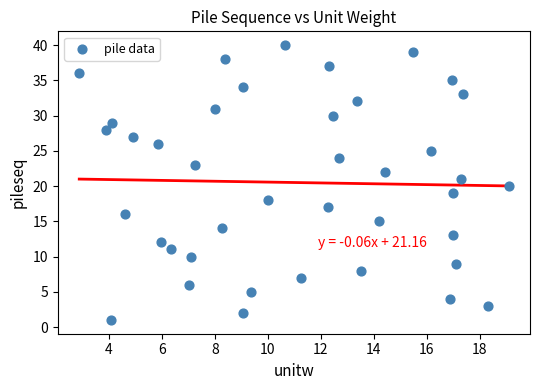

What is the range of Y values (max minus min)?

39